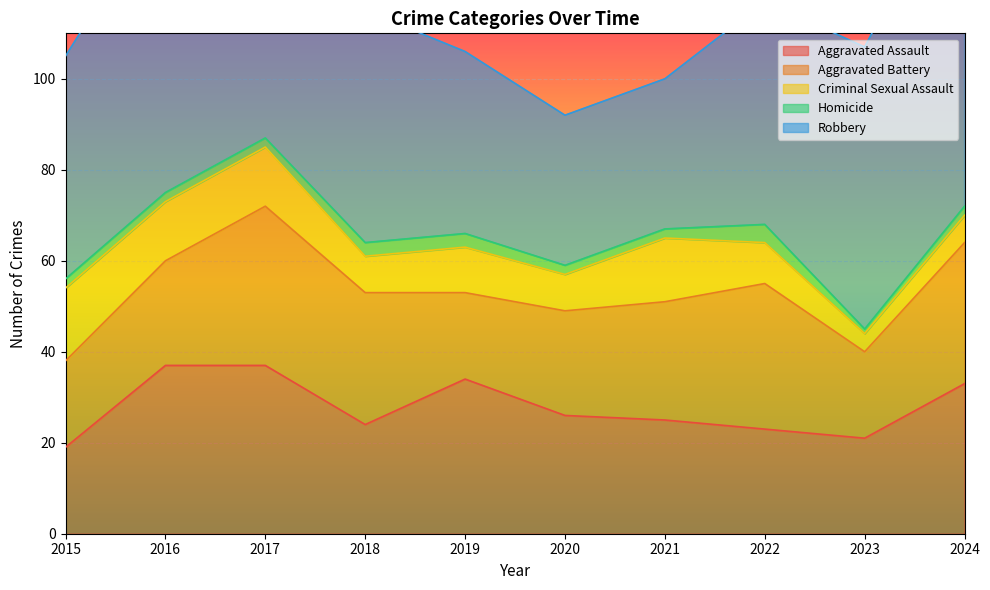

Which series has the largest range (max minus min)?

Robbery